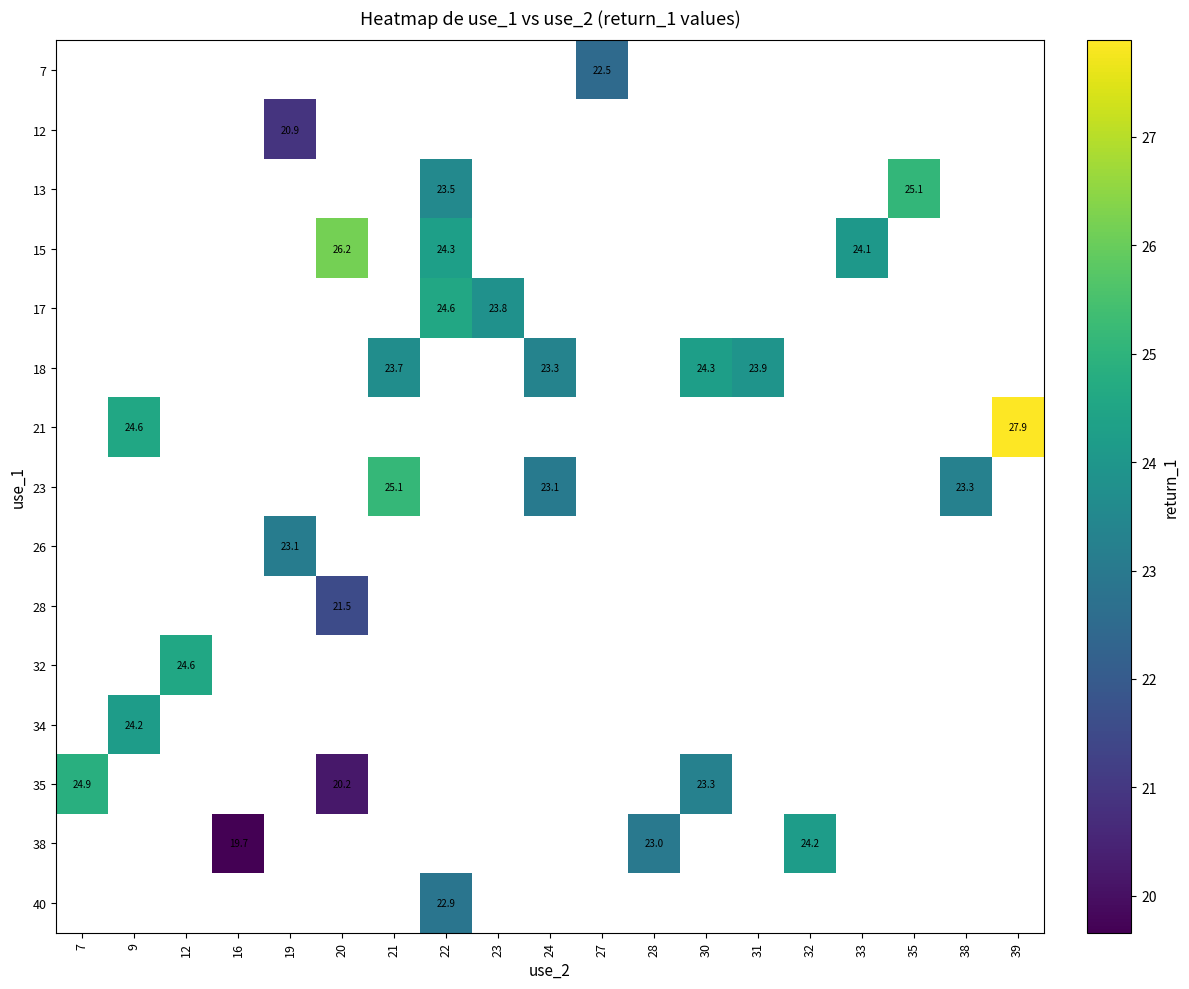

How many distinct data groups are displayed?

15